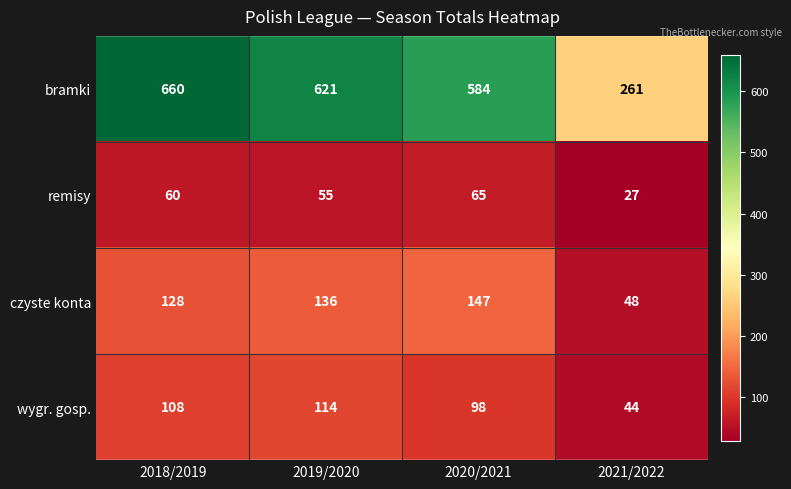

At how many categories does at least one series exceed 552?

3